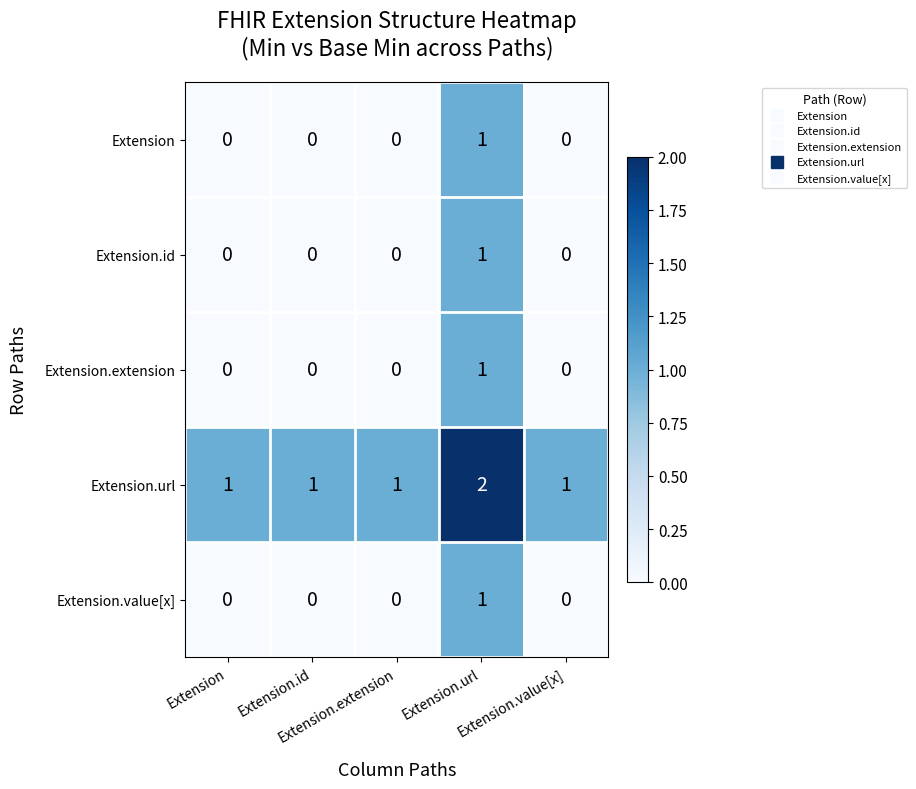

At how many categories does at least one series exceed 0?

5